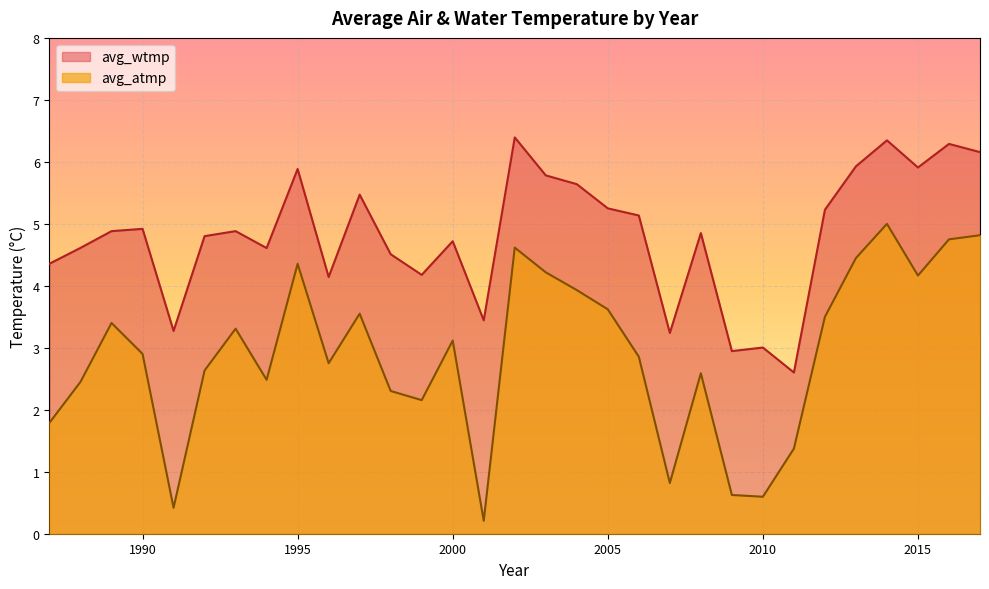

Between 1987 and 1989, which series saw the biggest shift?

avg_atmp